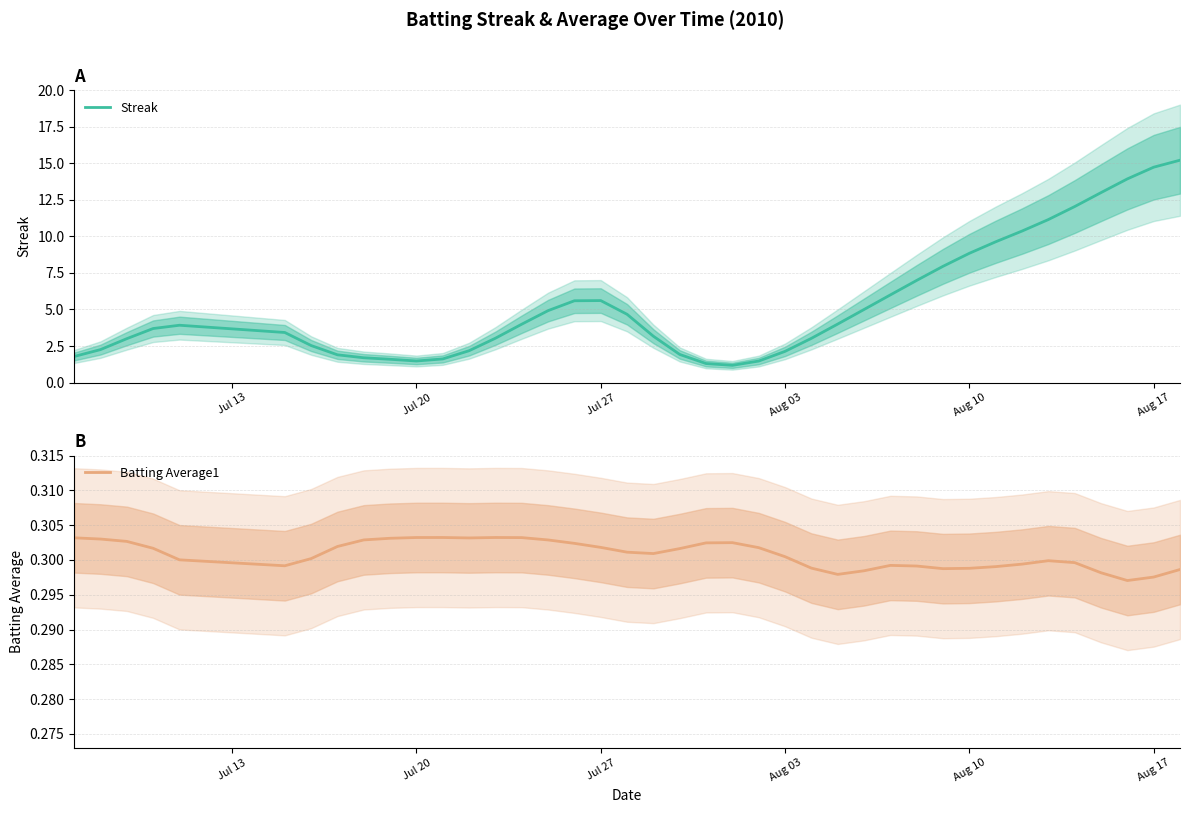

Is this an area chart (filled region under the line)?

No